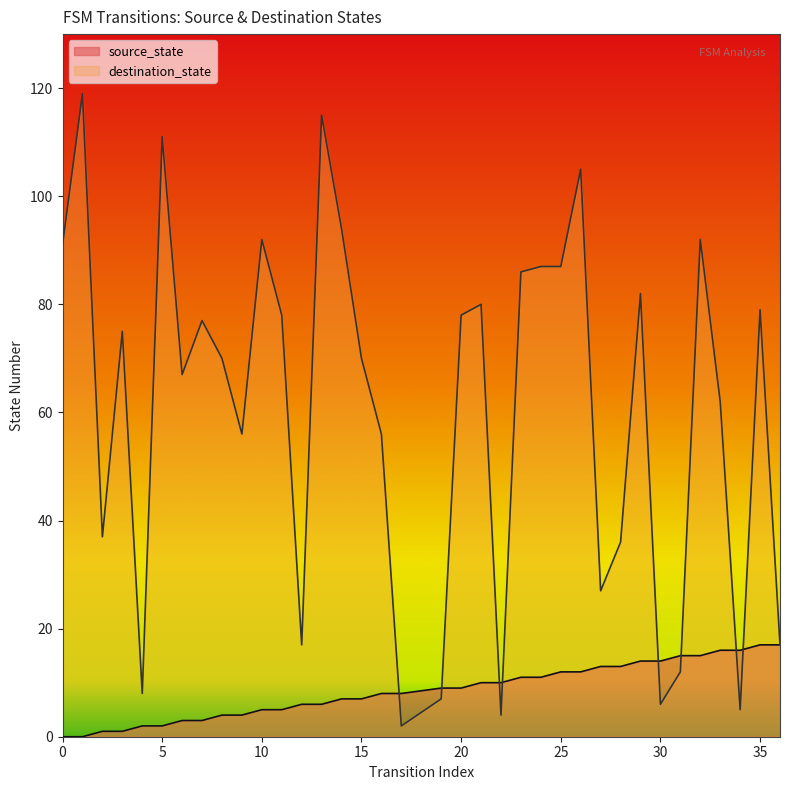

Reading left to right, list all the values displayed in this chart.

source_state: 0	0	1	1	2	2	3	3	4	4	5	5	6	6	7	7	8	8	9	9	10	10	11	11	12	12	13	13	14	14	15	15	16	16	17	17
destination_state: 91	119	37	75	8	111	67	77	70	56	92	78	17	115	94	70	56	2	7	78	80	4	86	87	87	105	27	36	82	6	12	92	62	5	79	17